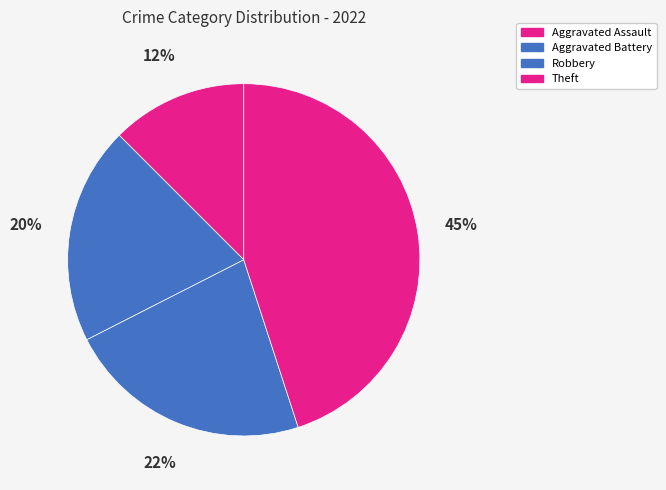

Do Theft and Aggravated Battery together represent more than half of the pie?

Yes